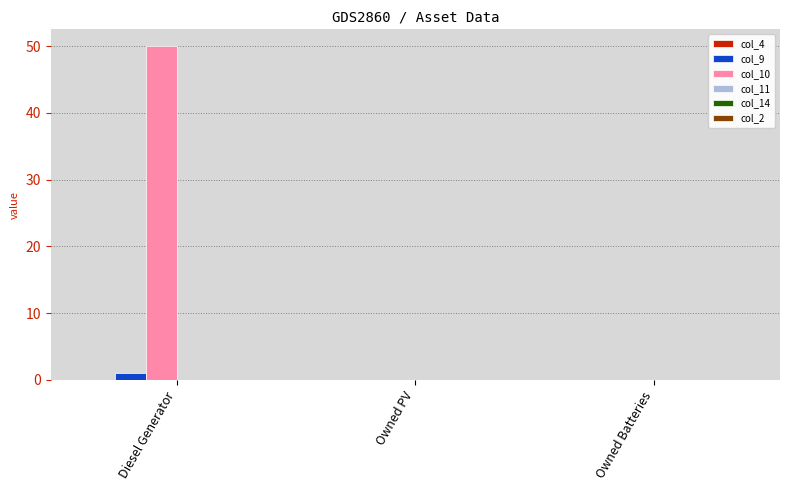

Reading right to left, transcribe all the data shown in this chart.

col_9: Owned Batteries=0	Owned PV=0	Diesel Generator=1
col_10: Owned Batteries=0	Owned PV=0	Diesel Generator=50